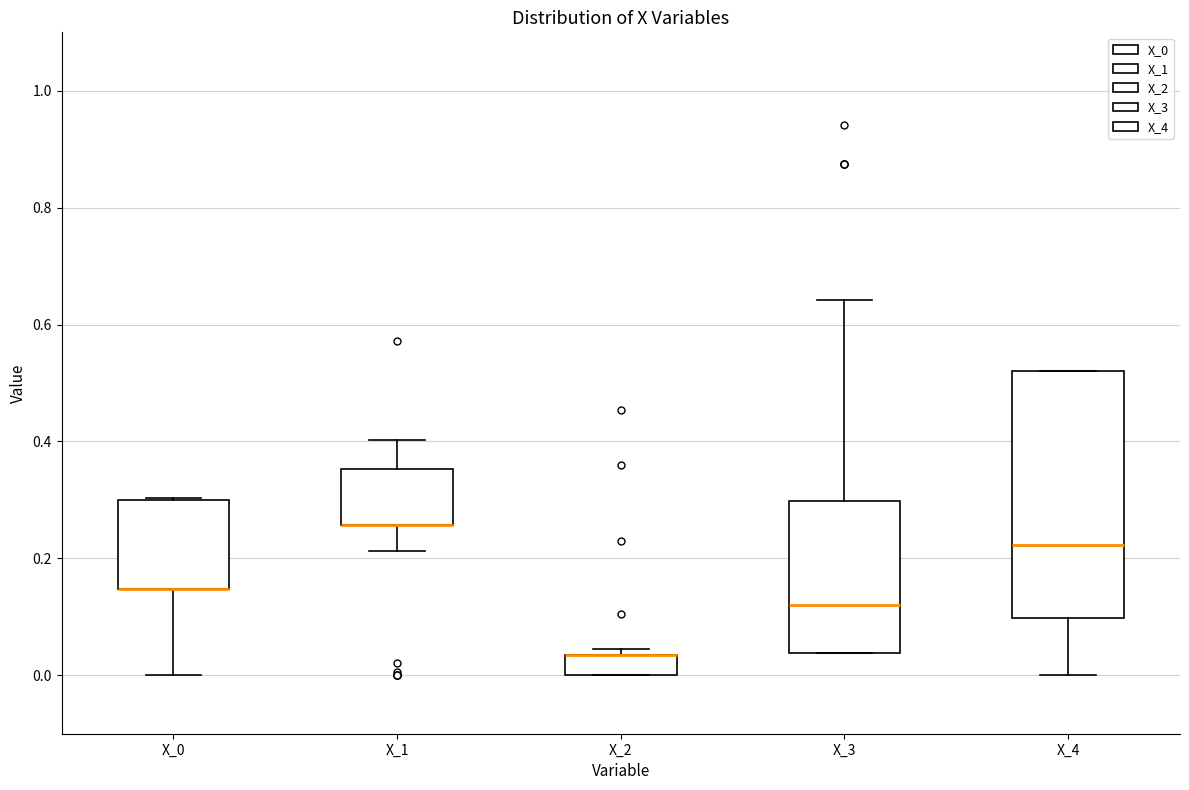

Reading left to right, transcribe this box plot: for each box, give where its median line is, the range the box spans, and where its two whiskers end, as read against the y-axis. The values are not printed on the chart, so give them approximately, as read against the axis.

X_0: median 0.14 (drawn on the box's lower edge), box 0.14 to 0.30, whiskers 0.00 to 0.30
X_1: median 0.26 (drawn on the box's lower edge), box 0.26 to 0.36, whiskers 0.22 to 0.40
X_2: median 0.04 (drawn on the box's upper edge), box 0.00 to 0.04, whiskers 0.00 to 0.04 (just above the box's upper edge)
X_3: median 0.12, box 0.04 to 0.30, whiskers 0.04 to 0.64
X_4: median 0.22, box 0.10 to 0.52, whiskers 0.00 to 0.52